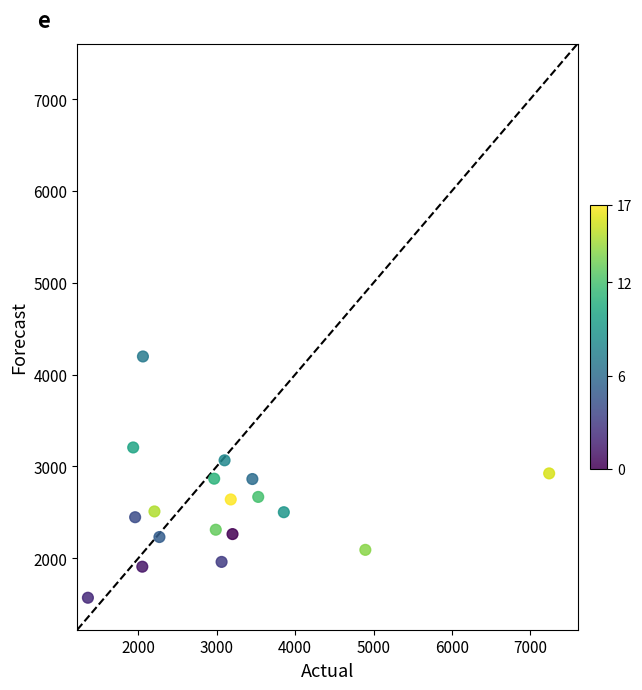

What is the range of Y values (max minus min)?

2628.1